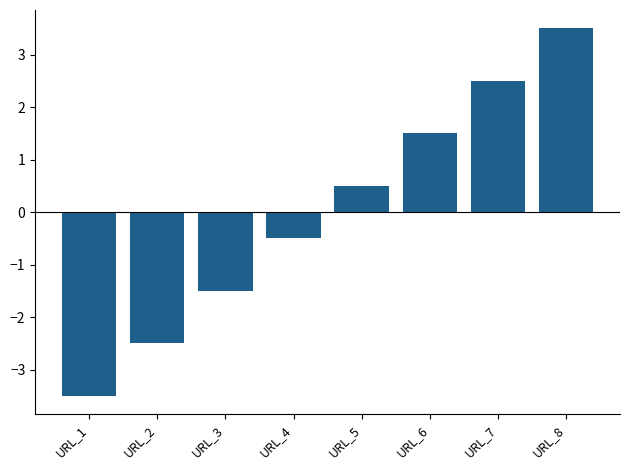

Between URL_3 and URL_6, which is larger?

URL_6